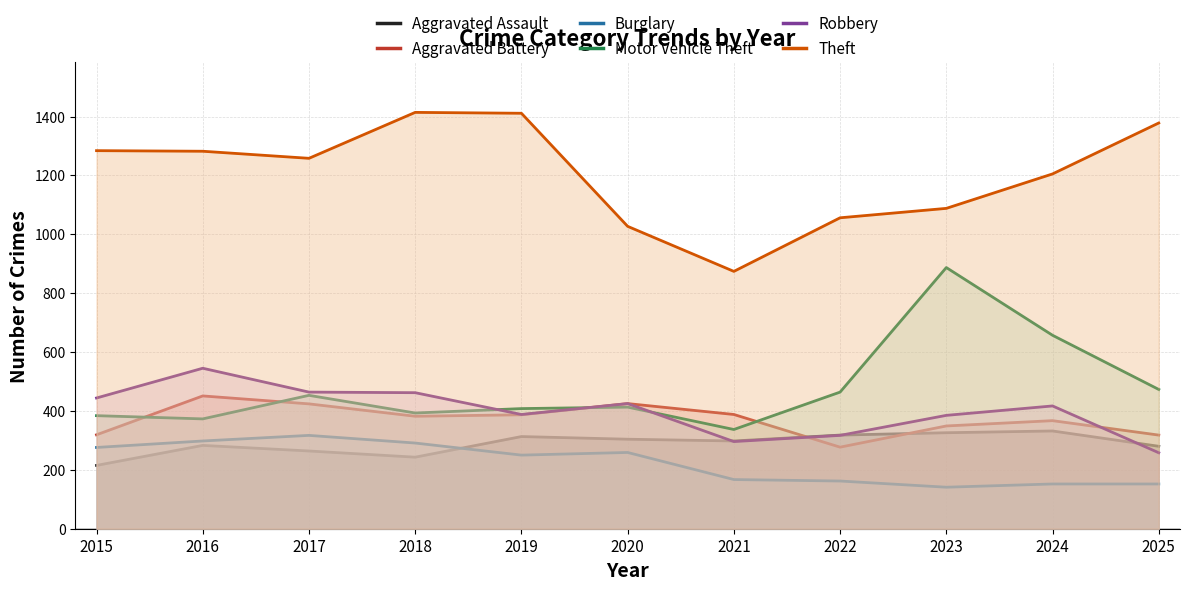

Which label corresponds to the largest value in the chart?

2018